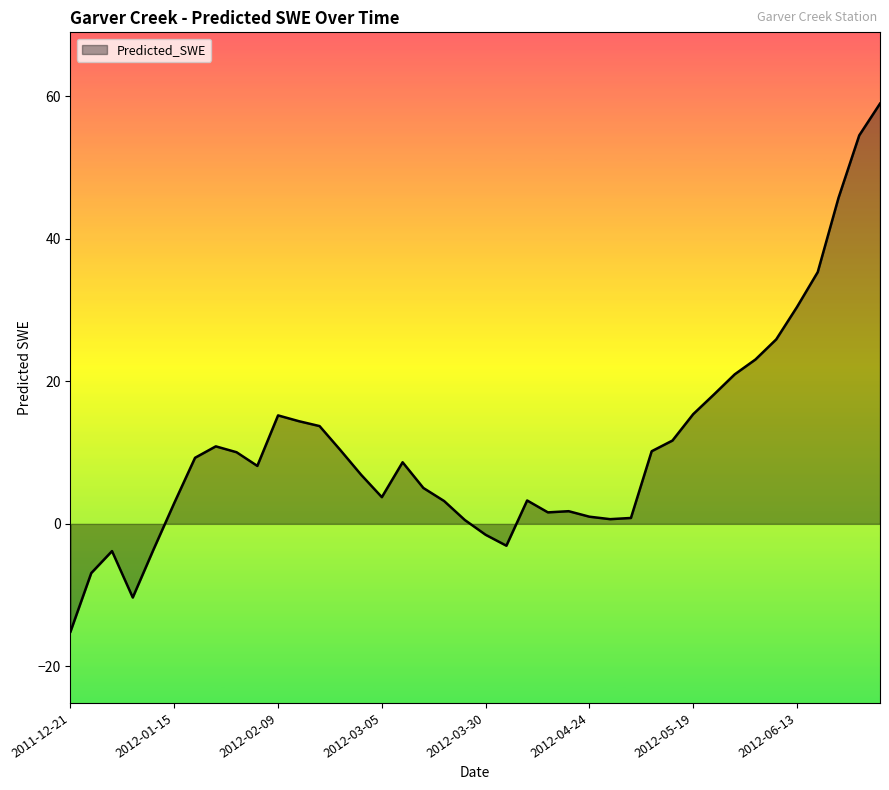

What is the minimum value shown in the chart?

-15.1